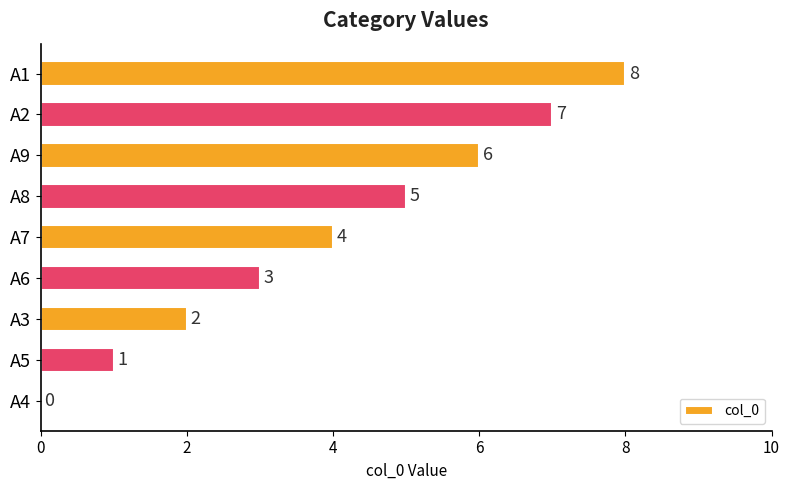

How many positive values are there?

8